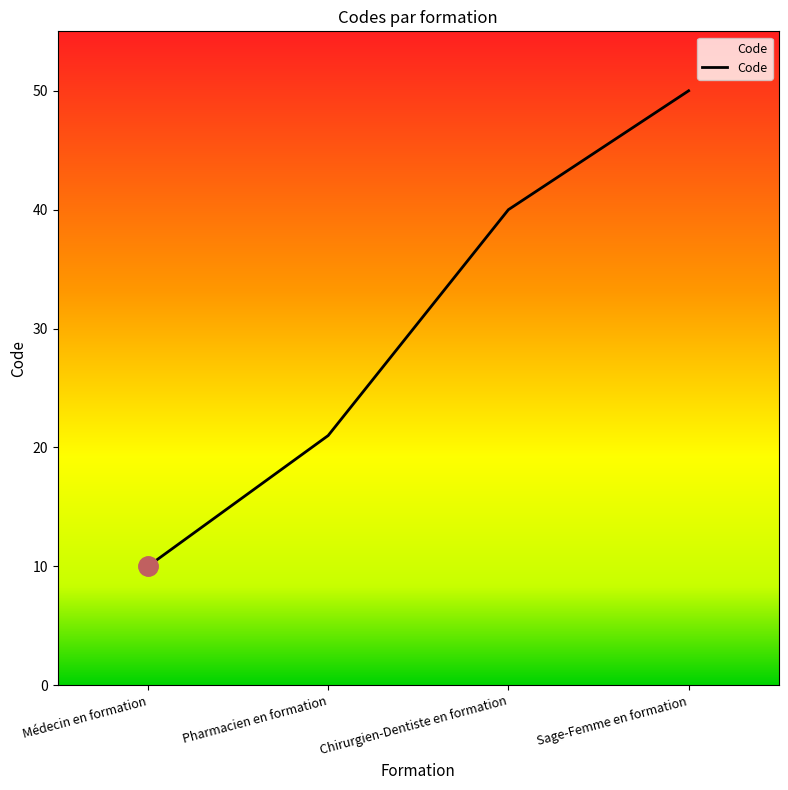

Reading left to right, what are all the values shown in this chart?

10	21	40	50